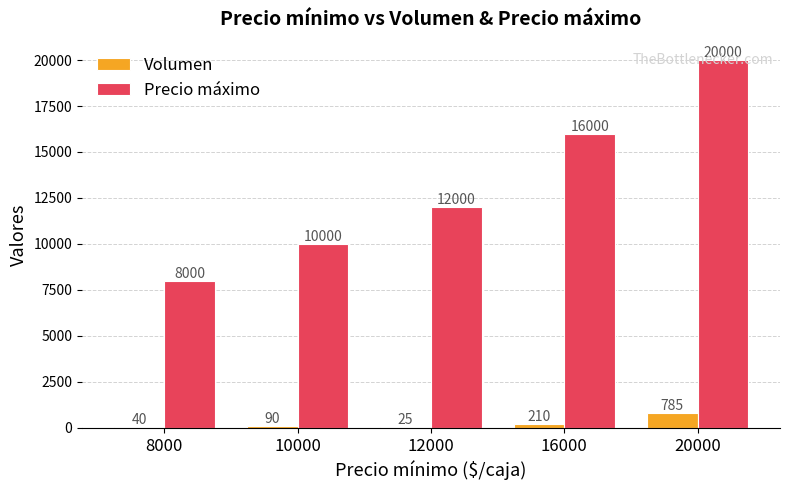

How many groups of bars are there?

5